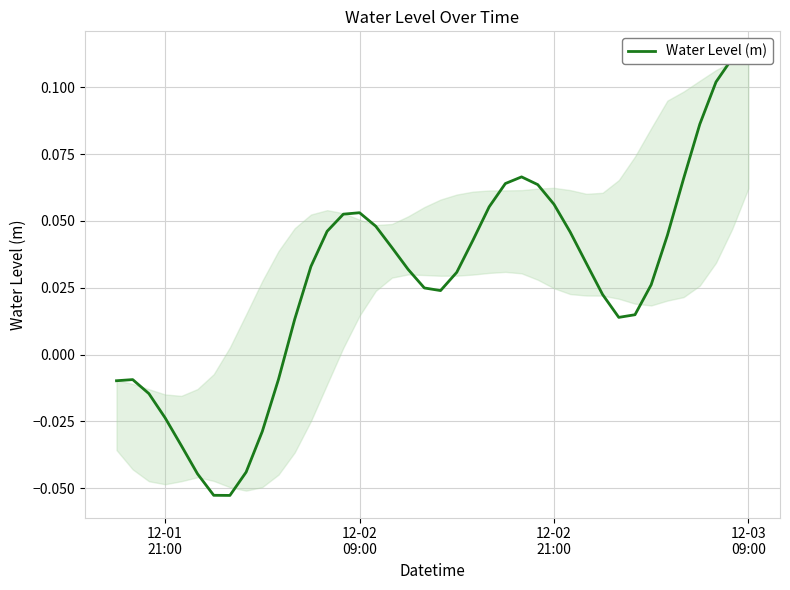

True or false: there are more than 2 points higher than both neighbors.

True